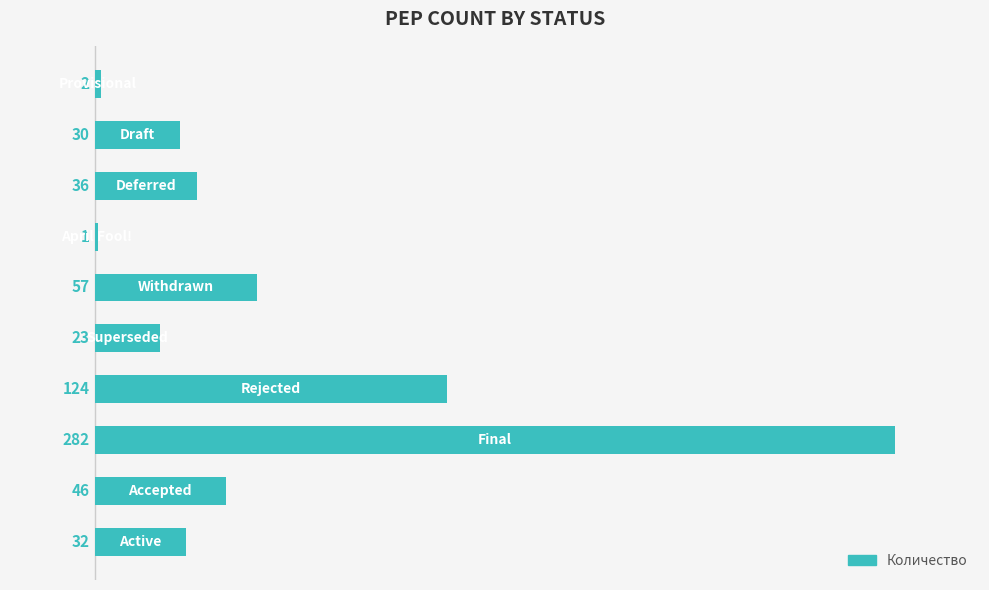

What is the maximum value shown in the chart?

282